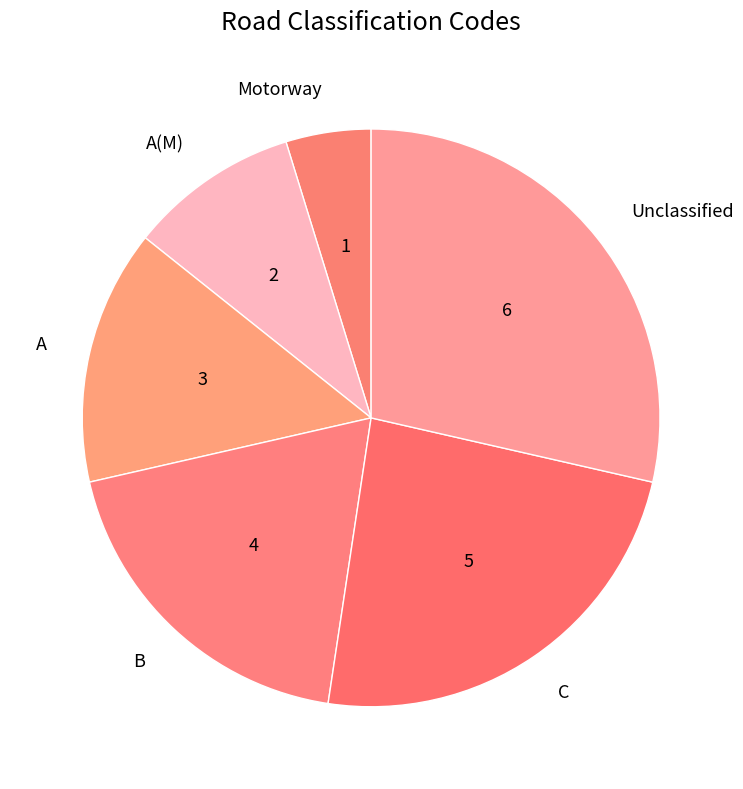

Is there a majority slice in this chart?

No